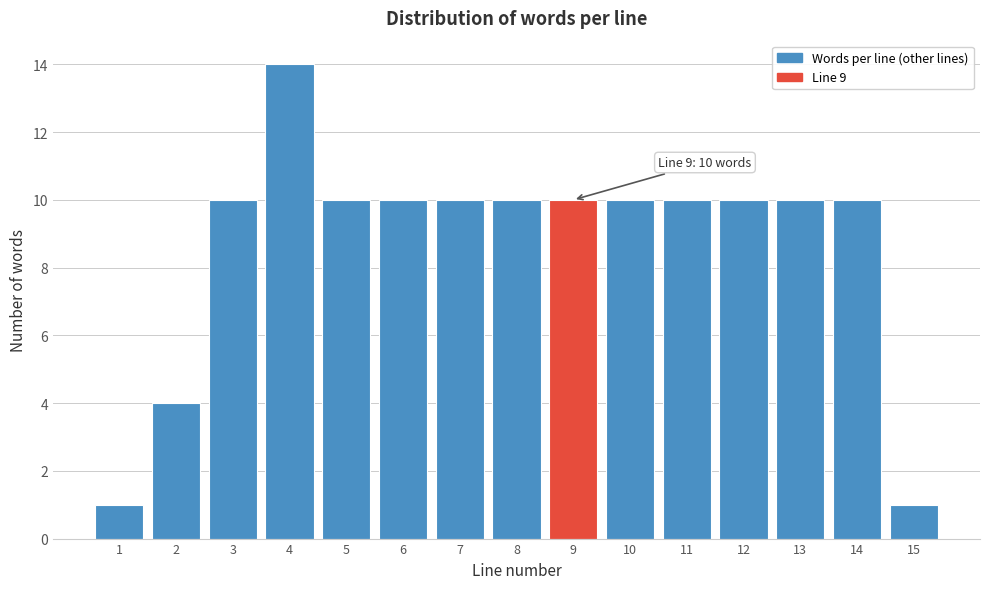

Reading left to right, transcribe all the data shown in this chart.

1=1	2=4	3=10	4=14	5=10	6=10	7=10	8=10	9=10	10=10	11=10	12=10	13=10	14=10	15=1